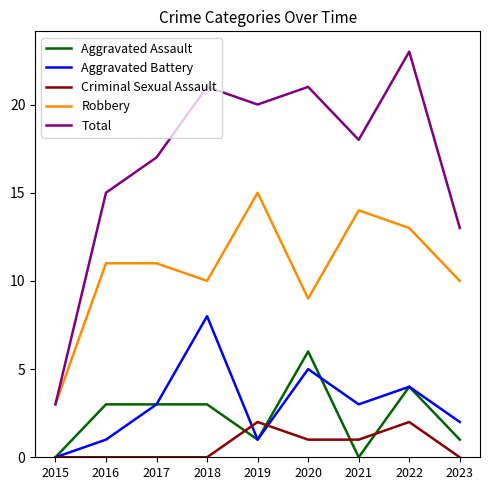

What is the average value of the Robbery series?

11